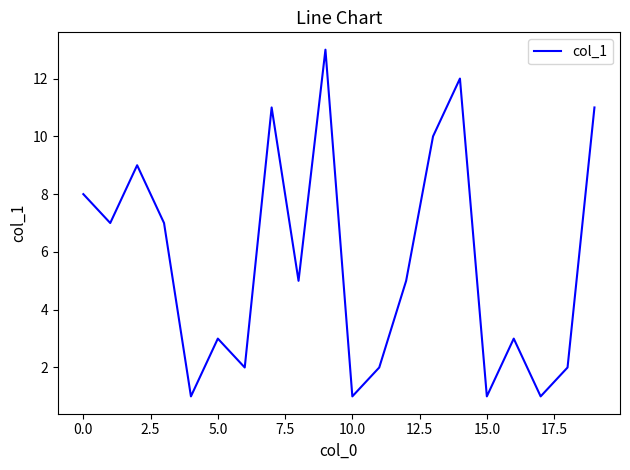

Is this an area chart (filled region under the line)?

No